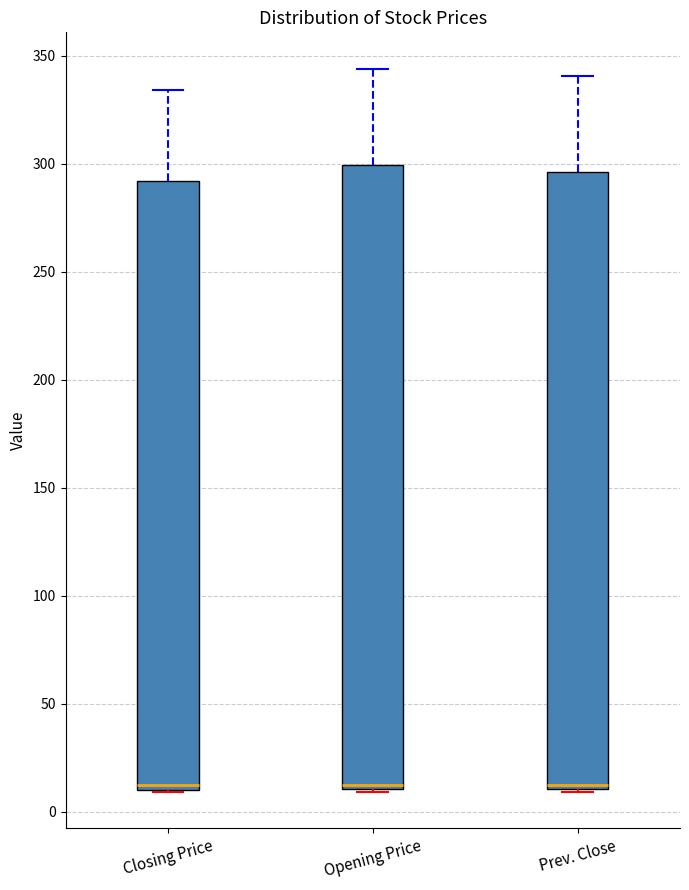

Reading left to right, read every box against the y-axis: the position of its median line, the range the box covers, and the ends of its whiskers. The values are not printed on the chart, so give them approximately, as read against the axis.

Closing Price: median 10 (just above the box's lower edge), box 10 to 290, whiskers 10 to 335
Opening Price: median 10 (just above the box's lower edge), box 10 to 300, whiskers 10 to 345
Prev. Close: median 10 (just above the box's lower edge), box 10 to 295, whiskers 10 to 340